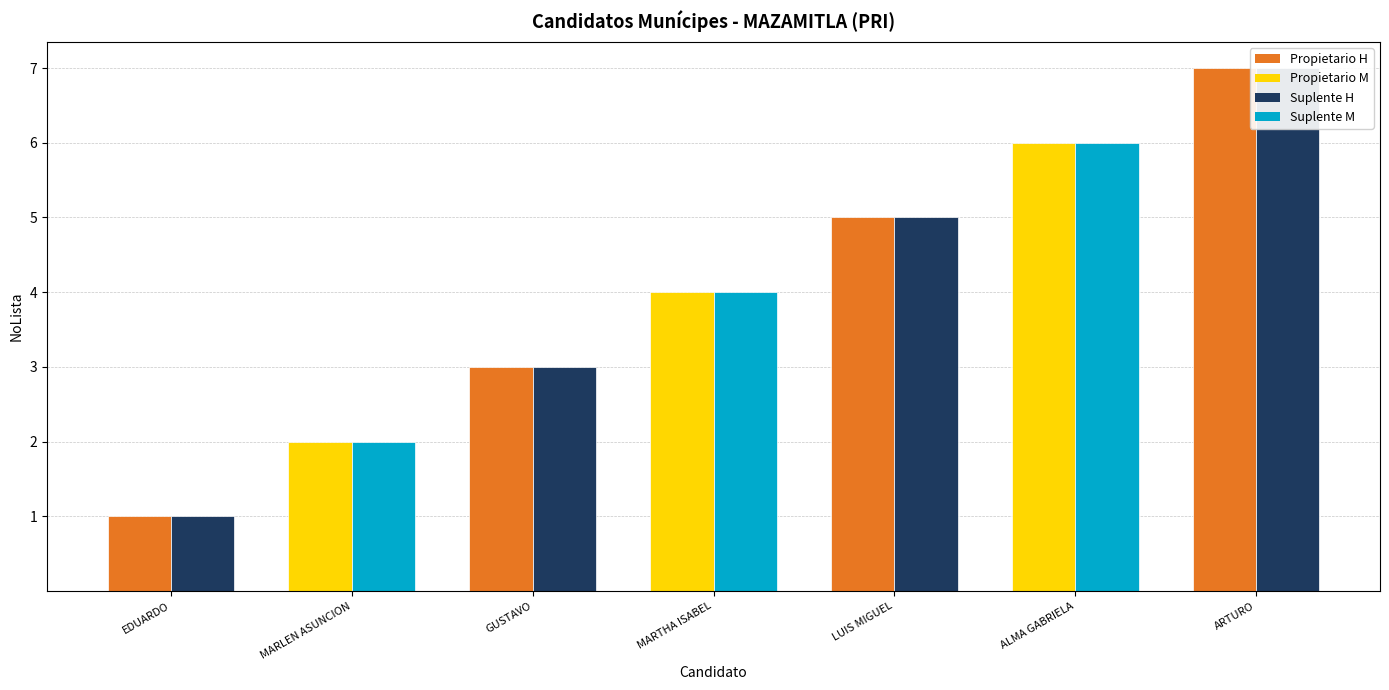

What is the total value across all series at MARTHA ISABEL?

8